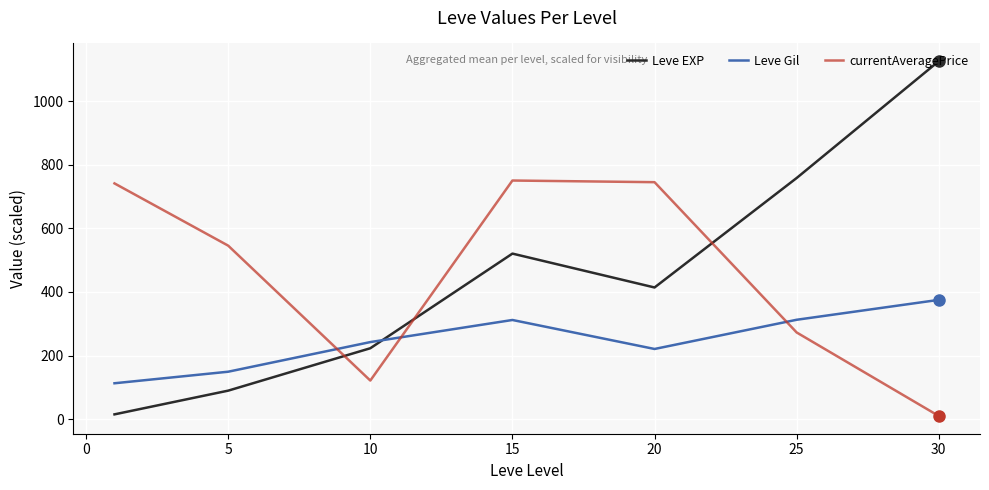

What is the difference between the maximum and minimum values in the Leve EXP series?

1110.5